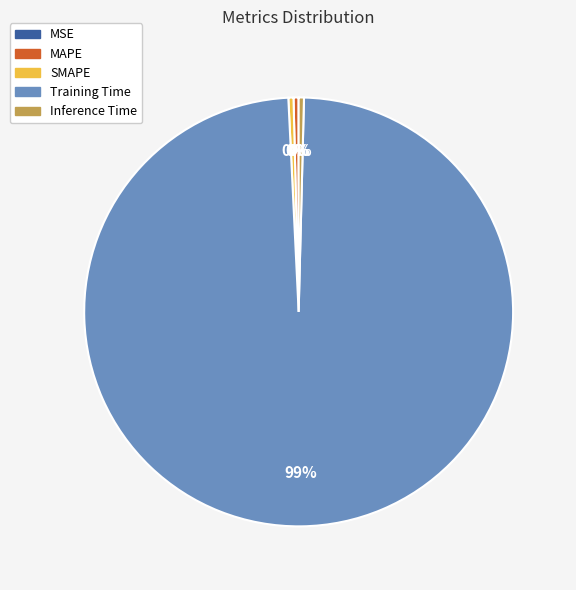

Combined, do MAPE and Inference Time account for over 50%?

No